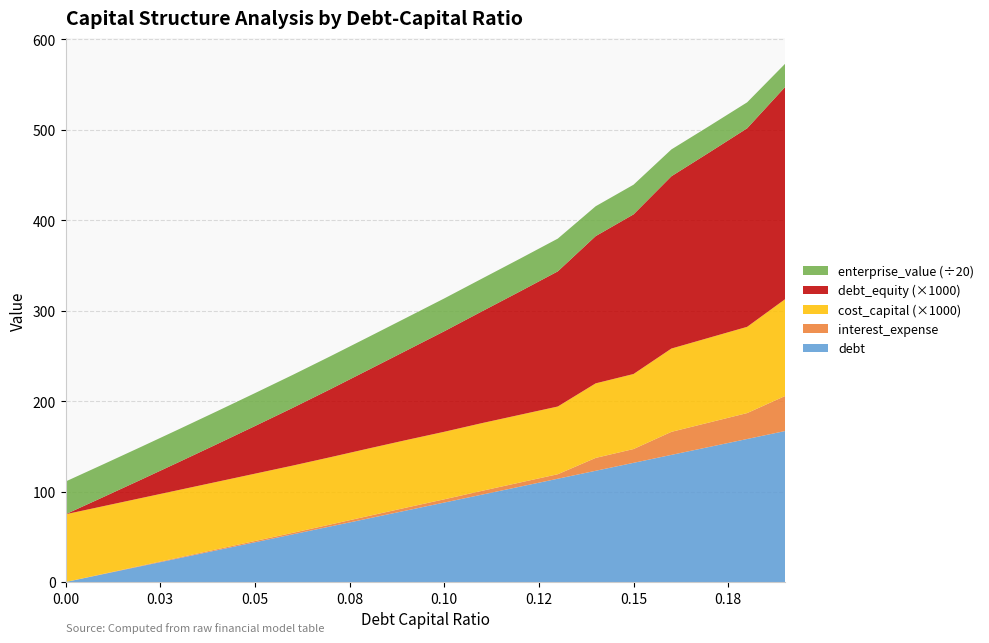

Reading left to right, list all the values displayed in this chart.

debt_capital: 0.0=0.0	0.01=0.0	0.02=0.0	0.03=0.0	0.04=0.0	0.05=0.1	0.06=0.1	0.07=0.1	0.08=0.1	0.09=0.1	0.1=0.1	0.11=0.1	0.12=0.1	0.13=0.1	0.14=0.1	0.15=0.1	0.16=0.2	0.17=0.2	0.18=0.2	0.19=0.2
debt: 0.0=0.0	0.01=8.8	0.02=17.6	0.03=26.4	0.04=35.1	0.05=43.9	0.06=52.7	0.07=61.5	0.08=70.3	0.09=79.1	0.1=87.9	0.11=96.7	0.12=105.4	0.13=114.2	0.14=123.0	0.15=131.8	0.16=140.6	0.17=149.4	0.18=158.2	0.19=166.9
interest_expense: 0.0=0.0	0.01=0.3	0.02=0.6	0.03=0.8	0.04=1.1	0.05=1.4	0.06=1.7	0.07=2.1	0.08=2.7	0.09=3.2	0.1=3.6	0.11=4.2	0.12=4.6	0.13=5.0	0.14=14.2	0.15=15.2	0.16=25.5	0.17=27.1	0.18=28.7	0.19=38.7
cost_capital: 0.0=0.1	0.01=0.1	0.02=0.1	0.03=0.1	0.04=0.1	0.05=0.1	0.06=0.1	0.07=0.1	0.08=0.1	0.09=0.1	0.1=0.1	0.11=0.1	0.12=0.1	0.13=0.1	0.14=0.1	0.15=0.1	0.16=0.1	0.17=0.1	0.18=0.1	0.19=0.1
debt_equity: 0.0=0.0	0.01=0.0	0.02=0.0	0.03=0.0	0.04=0.0	0.05=0.1	0.06=0.1	0.07=0.1	0.08=0.1	0.09=0.1	0.1=0.1	0.11=0.1	0.12=0.1	0.13=0.1	0.14=0.2	0.15=0.2	0.16=0.2	0.17=0.2	0.18=0.2	0.19=0.2
enterprise_value: 0.0=723.9	0.01=724.7	0.02=725.6	0.03=726.5	0.04=727.3	0.05=728.2	0.06=729.0	0.07=728.4	0.08=726.9	0.09=726.0	0.1=726.2	0.11=724.3	0.12=724.4	0.13=724.4	0.14=660.7	0.15=656.6	0.16=593.8	0.17=584.0	0.18=574.4	0.19=513.7